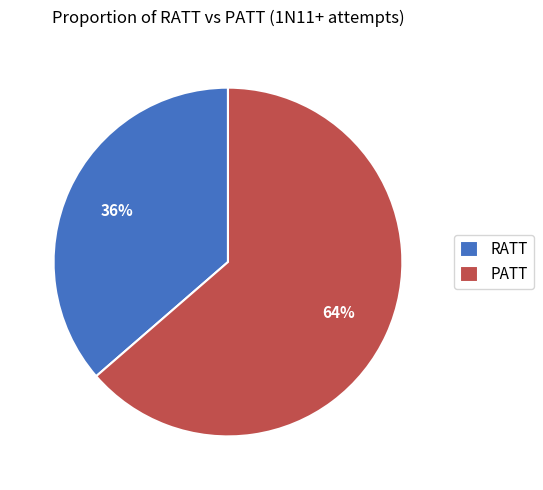

The PATT slice represents 64% of the pie. True or false?

True